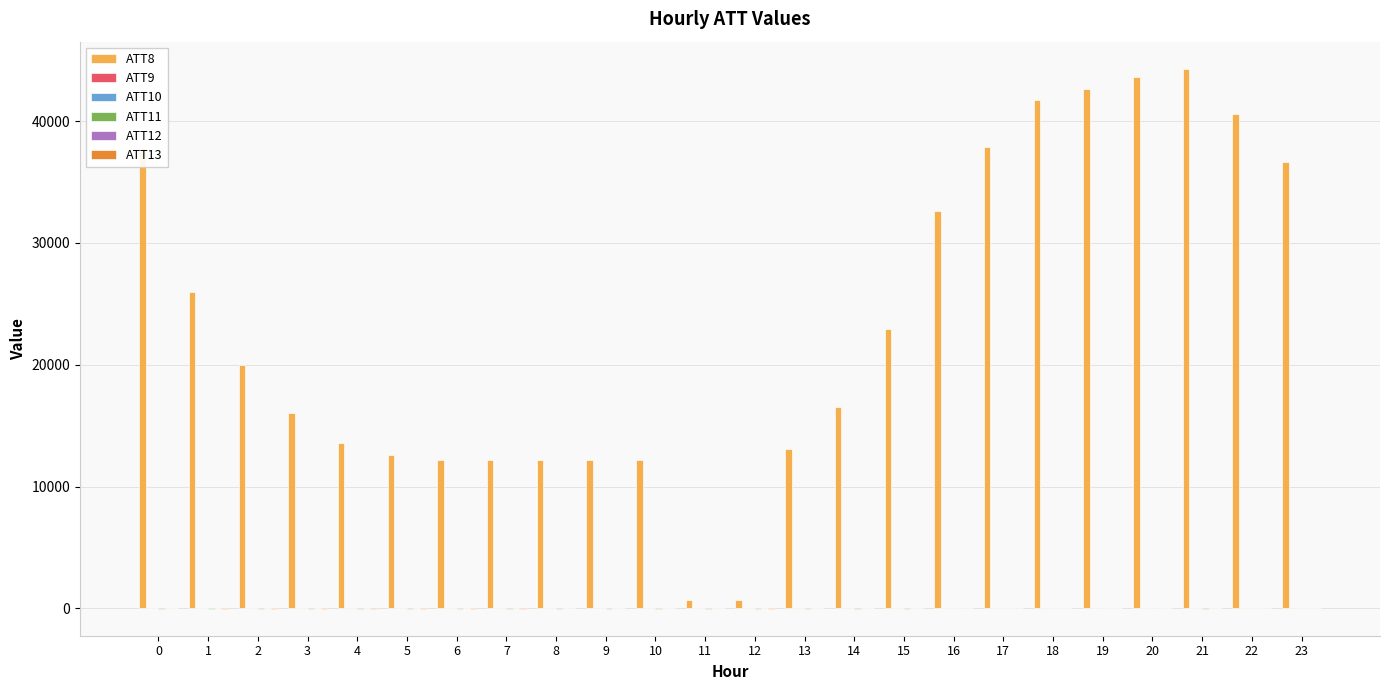

Which series has the largest total across all categories?

ATT8